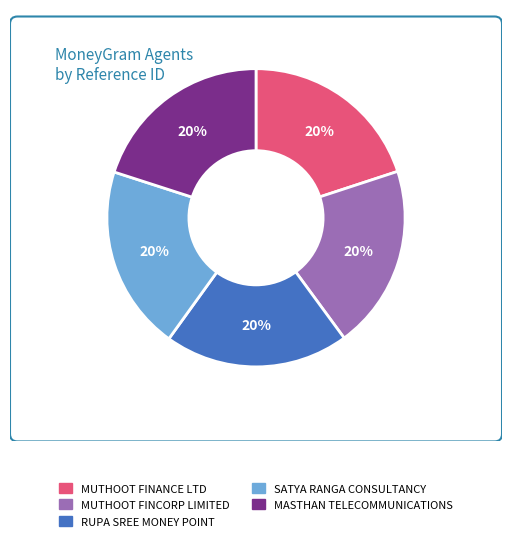

How many segments does this pie chart have?

5